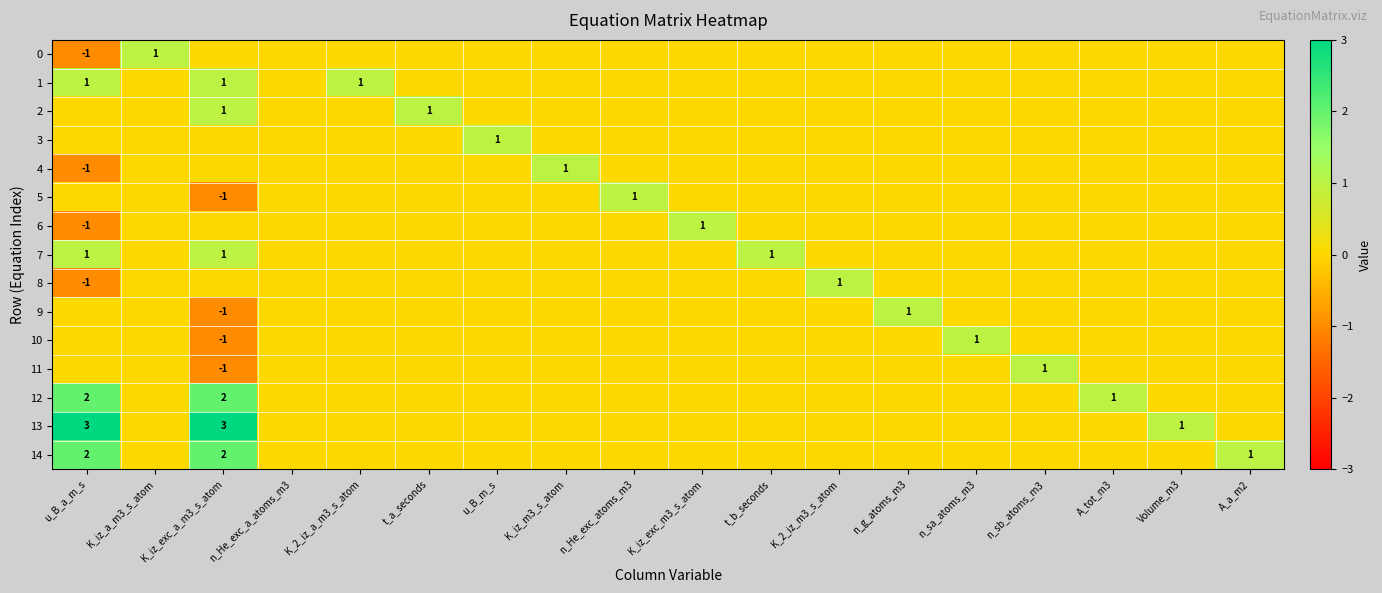

Count the number of data series in this chart.

15